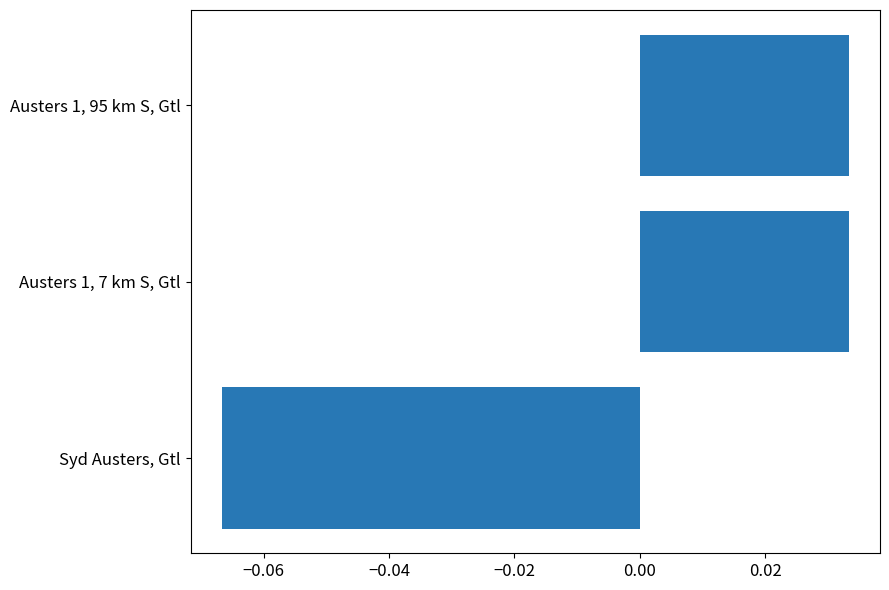

How many values are above zero?

2